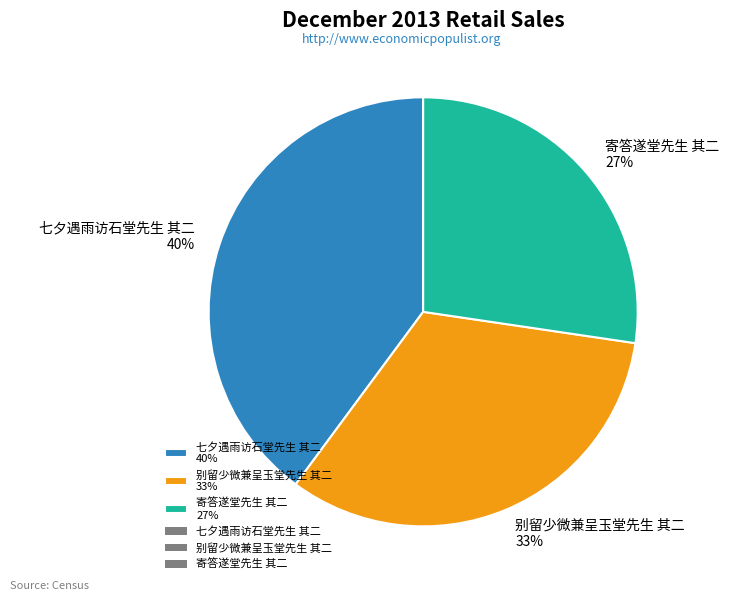

Approximately how many times larger is the value at 寄答遂堂先生 其二 27% compared to 别留少微兼呈玉堂先生 其二 33%?

0.8